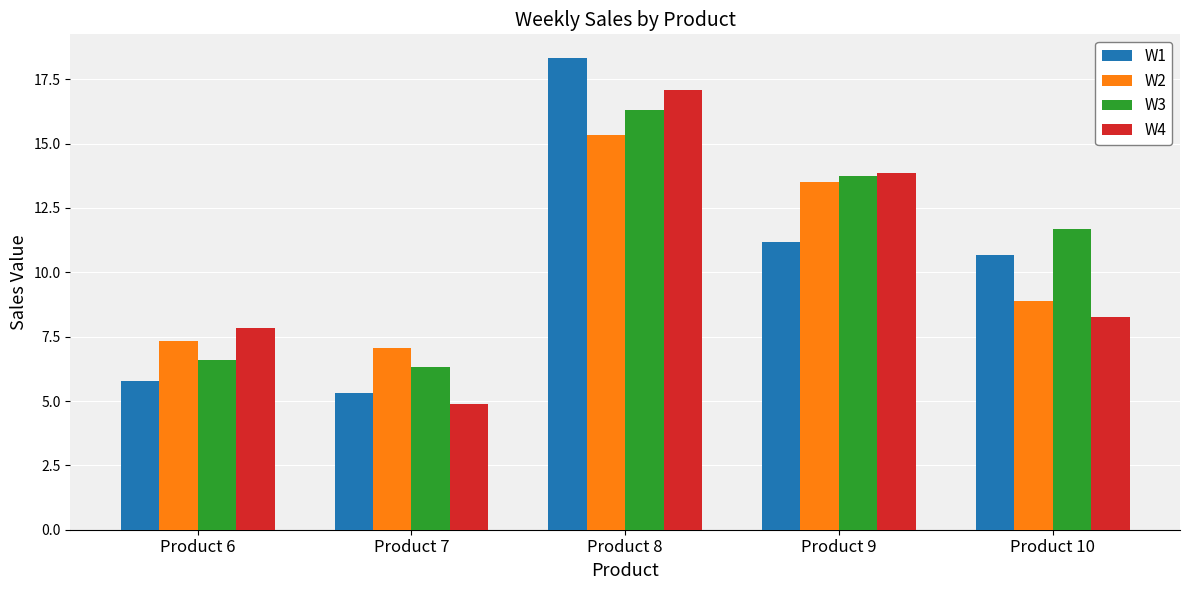

Are the bars grouped side by side (vs. stacked)?

Yes